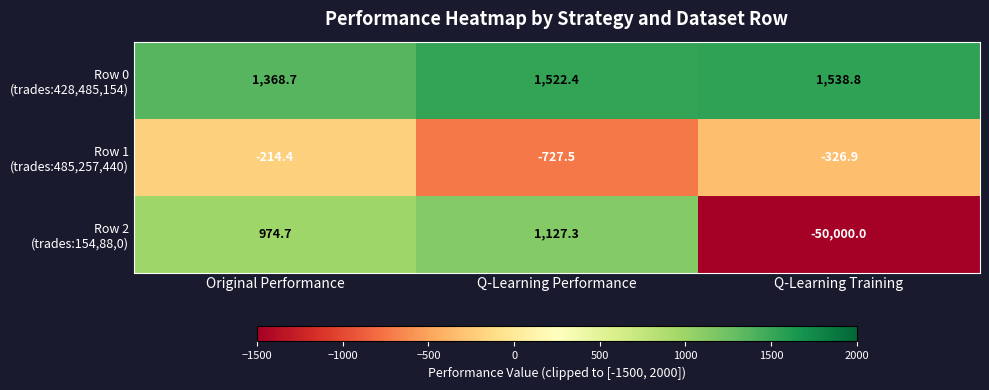

What is the difference between the highest and lowest values at Original Performance?

1583.1